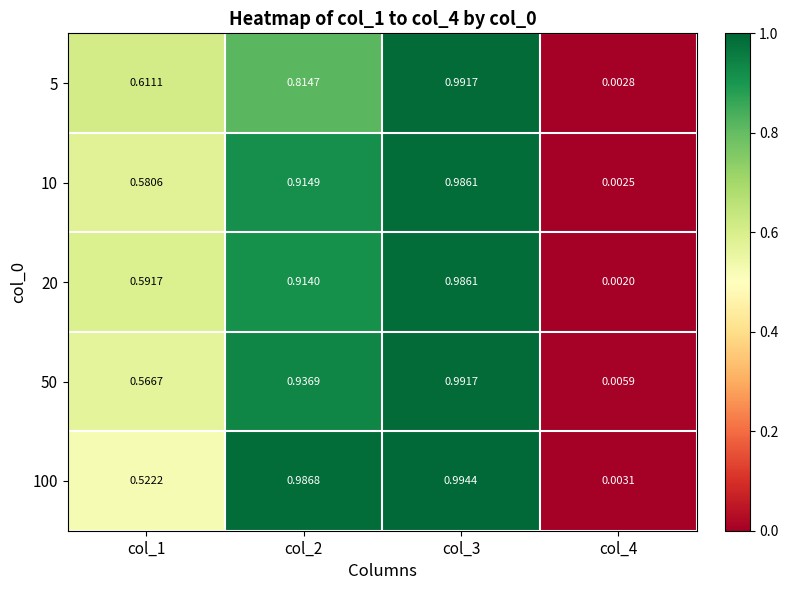

How many data points does each series have?

4